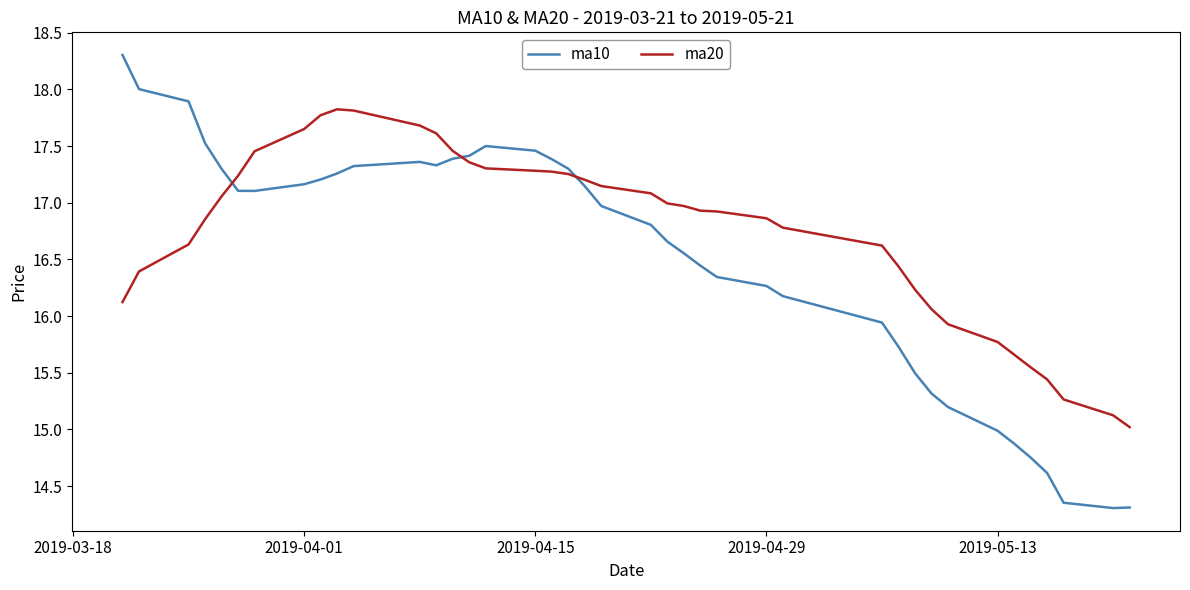

What is the maximum value for ma20?

17.8